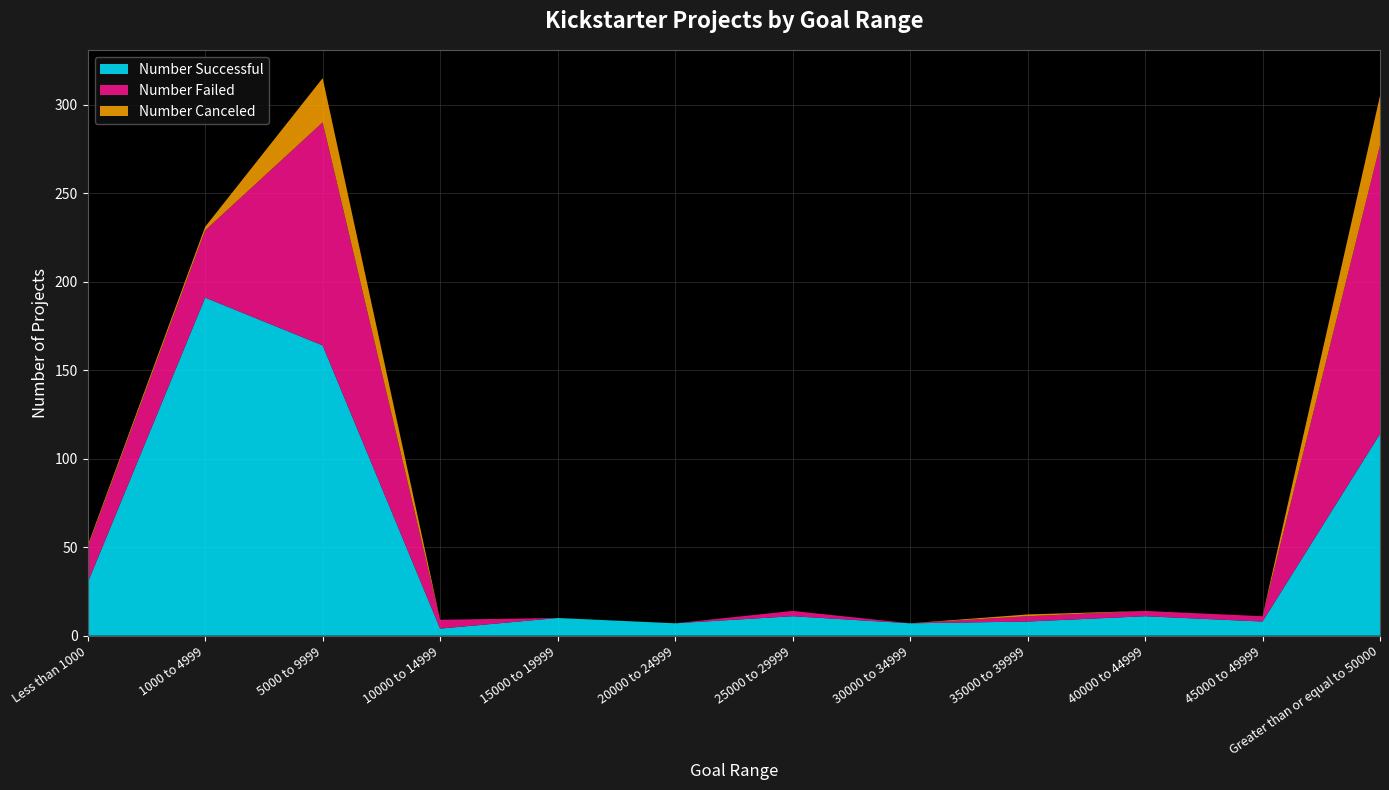

Reading left to right, what are all the values shown in this chart?

Number Successful: 30	191	164	4	10	7	11	7	8	11	8	114
Number Failed: 20	38	126	5	0	0	3	0	3	3	3	163
Number Canceled: 1	2	25	0	0	0	0	0	1	0	0	28